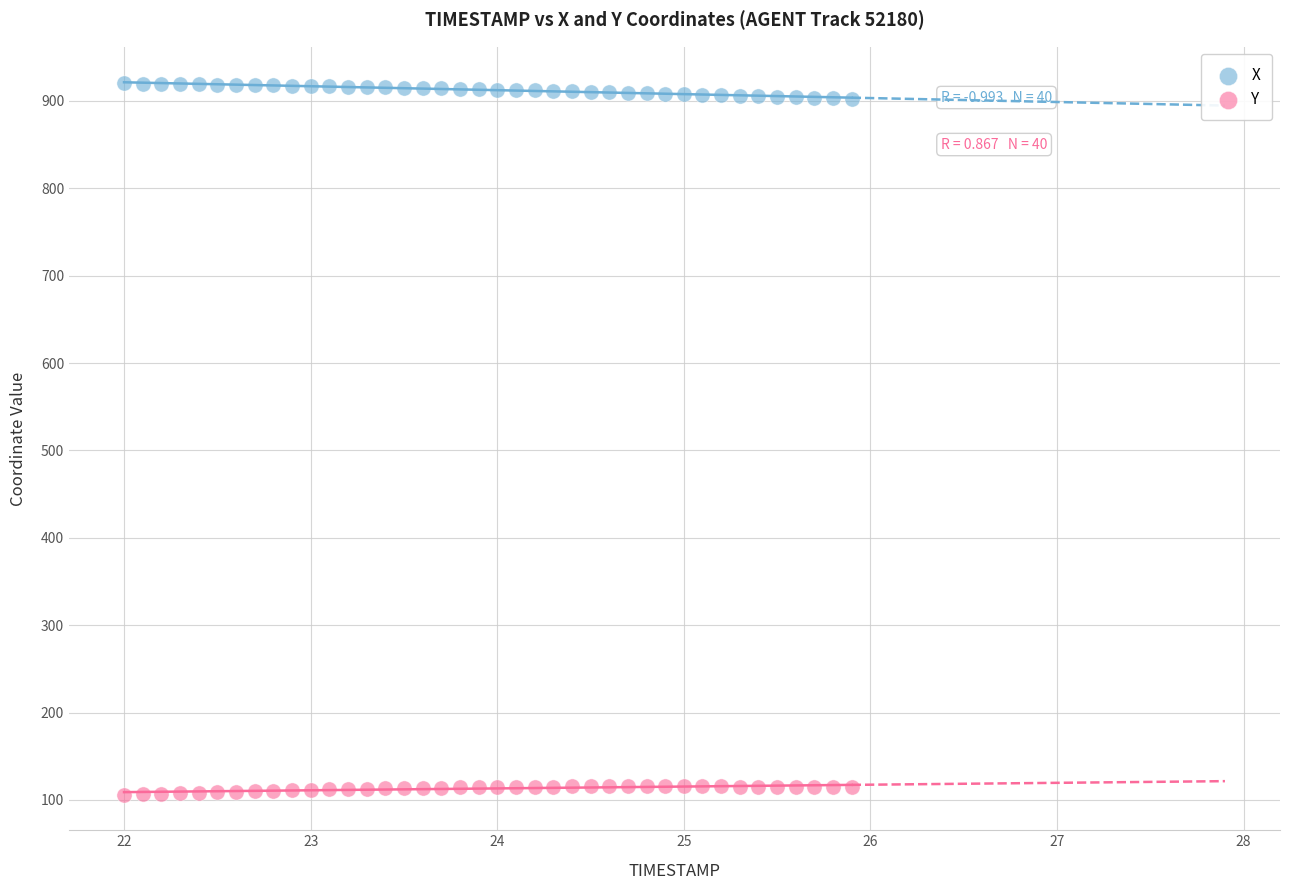

Across all data points, what is the range of Y values (max minus min)?

813.9